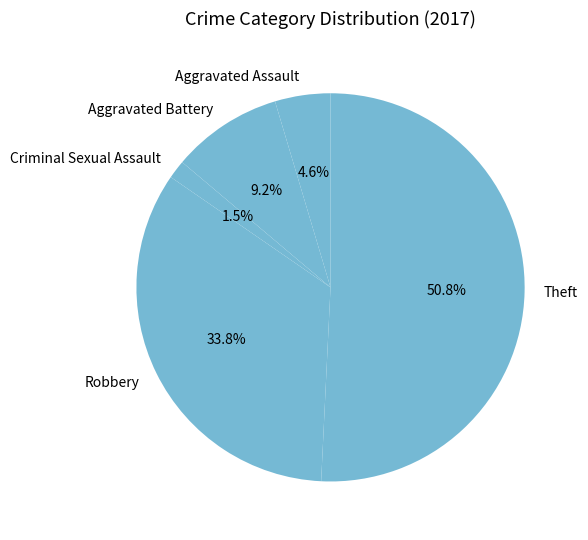

How many slices are in this pie chart?

5